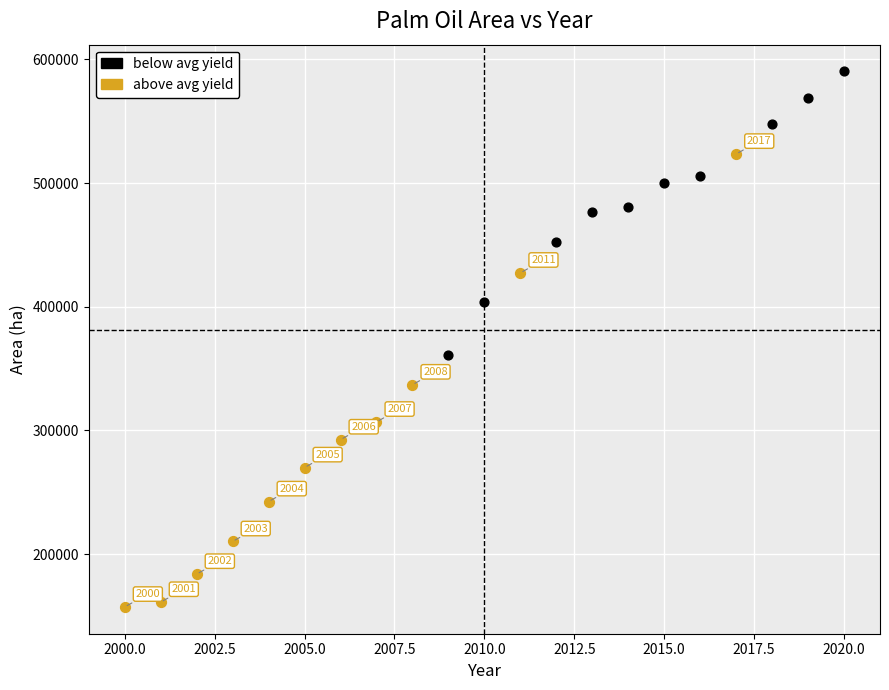

Which series has the widest spread of Y values?

above avg yield